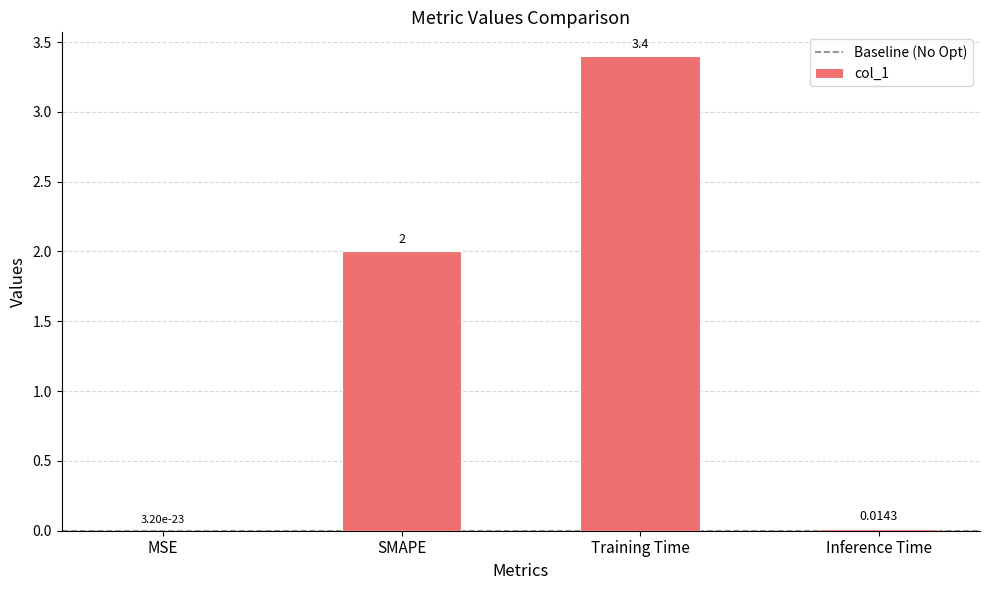

Between MSE and SMAPE, which is larger?

SMAPE